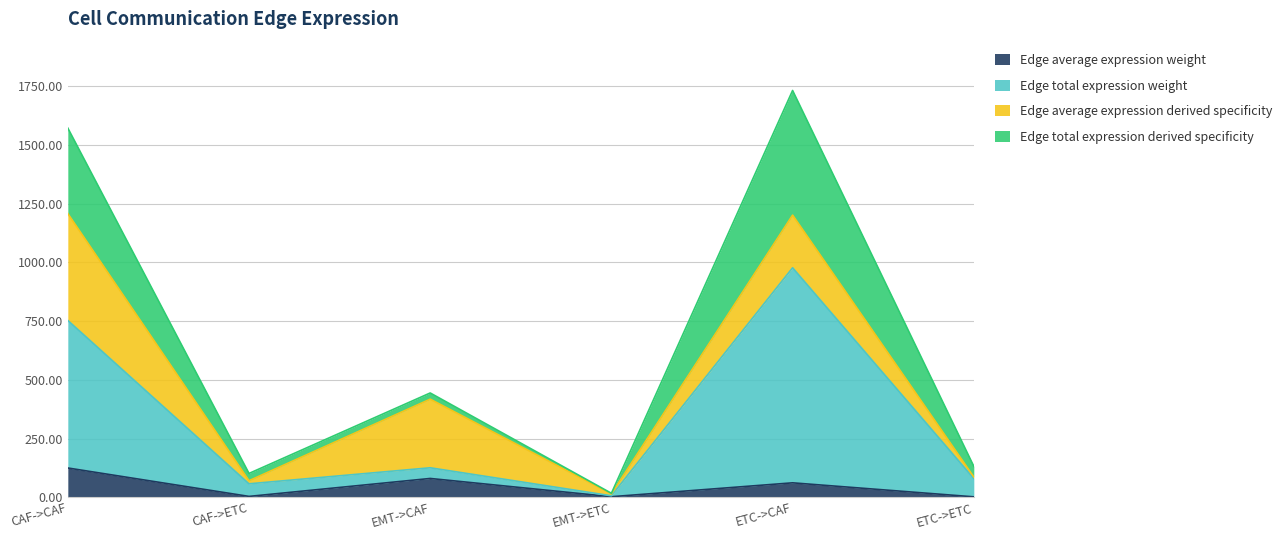

True or false: Edge average expression weight and Edge total expression weight cross at least once.

False